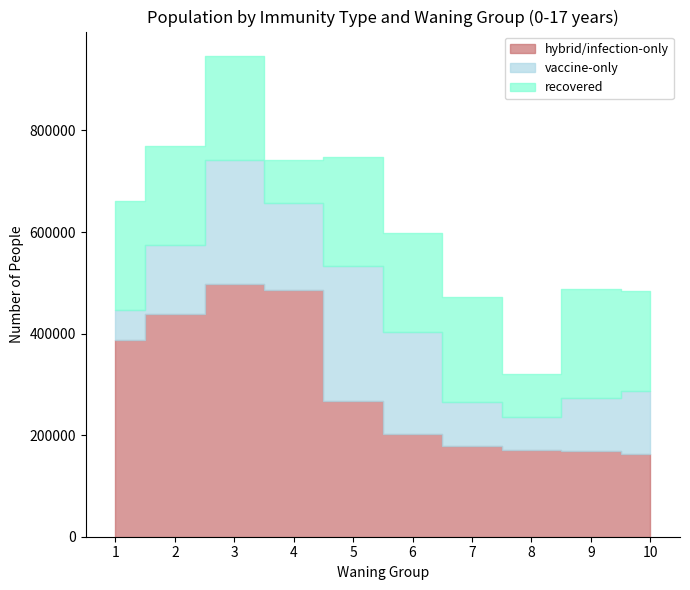

Reading left to right, transcribe all the data shown in this chart.

hybrid/infection-only: 1=387620	2=439004	3=498402	4=485905	5=266519	6=201464	7=178889	8=169941	9=169221	10=162470
vaccine-only: 1=58714	2=135688	3=243046	4=171587	5=266519	6=201464	7=87087	8=66034	9=103436	10=124854
recovered: 1=214672	2=195647	3=205938	4=85015	5=214672	6=195647	7=205938	8=85015	9=214672	10=195647